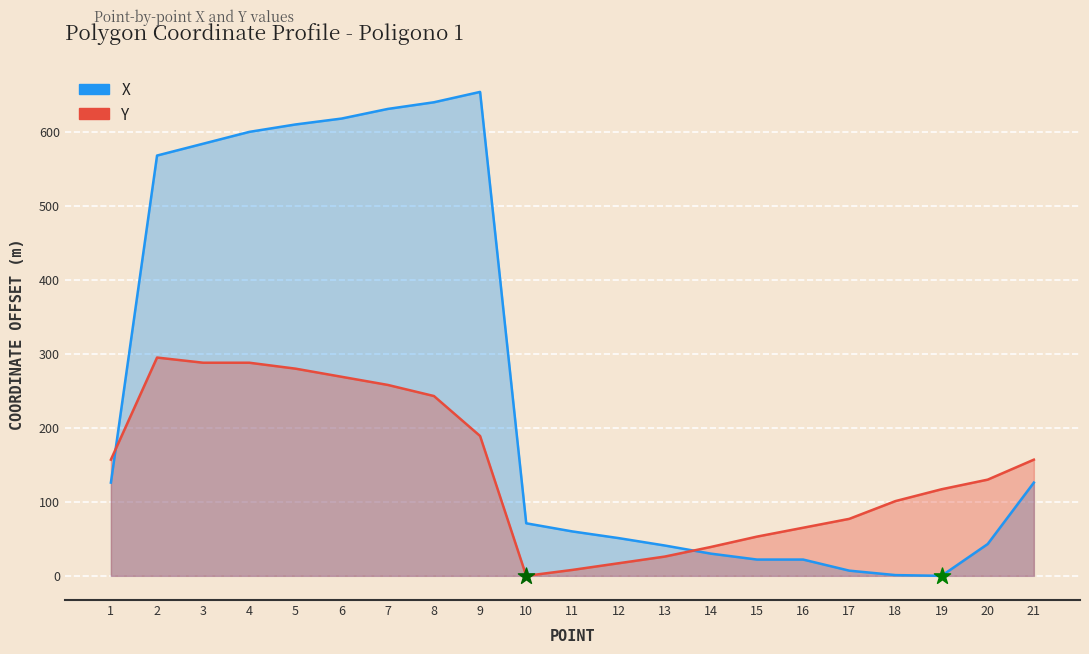

Is the value of X (line) at 7 greater than the value of Y (line) at 13?

Yes